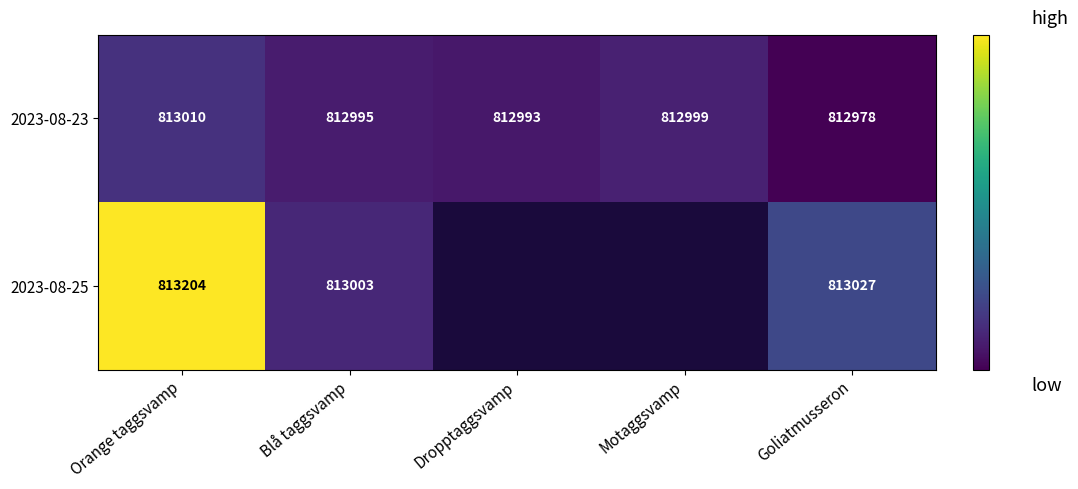

Rank the categories by 2023-08-23 value from lowest to highest.

Goliatmusseron, Dropptaggsvamp, Blå taggsvamp, Motaggsvamp, Orange taggsvamp